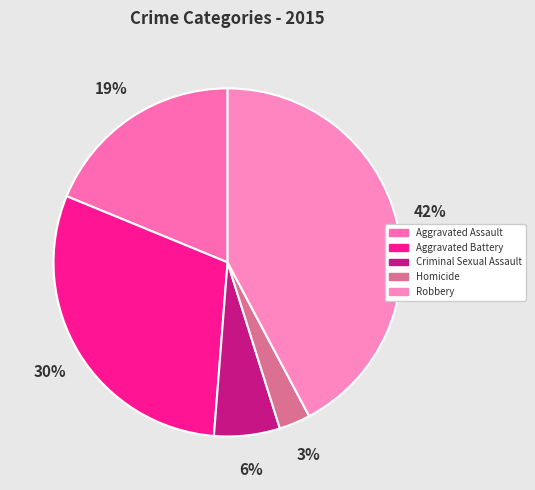

Between Aggravated Assault and Criminal Sexual Assault, which is larger?

Aggravated Assault